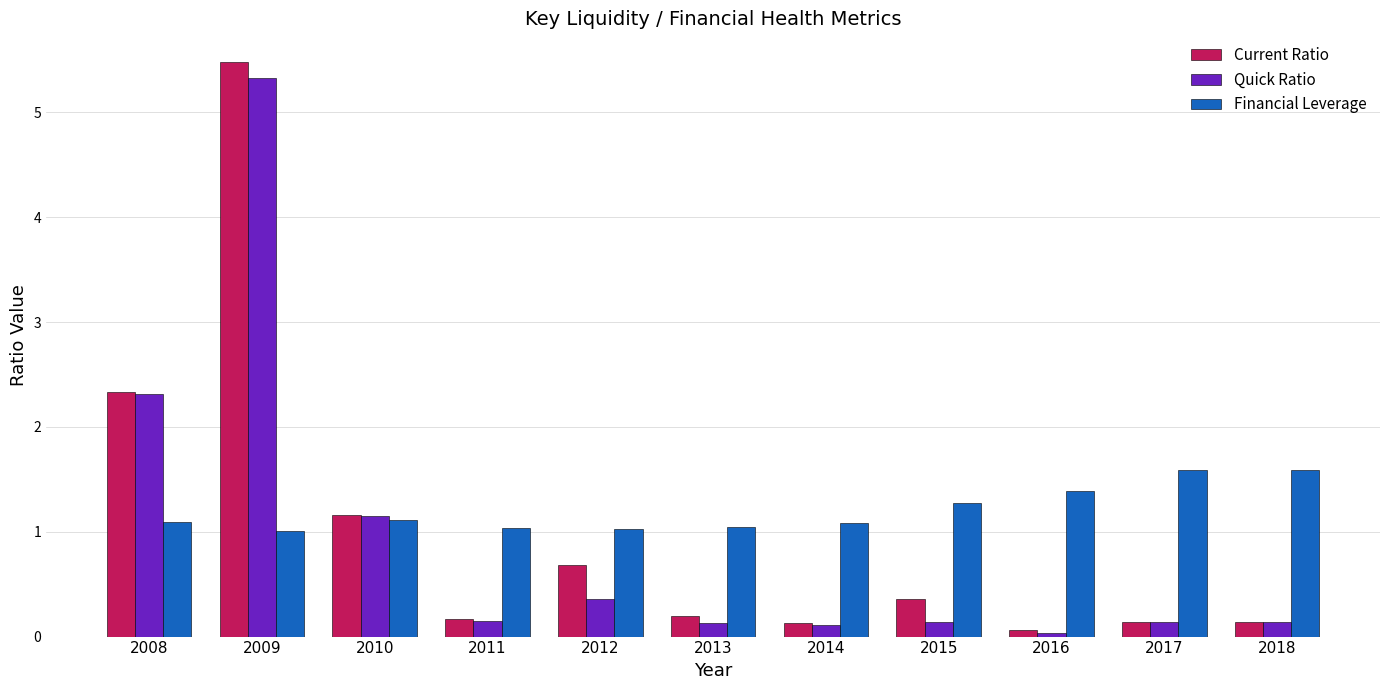

What is the difference between the maximum and minimum values in the Financial Leverage series?

0.6